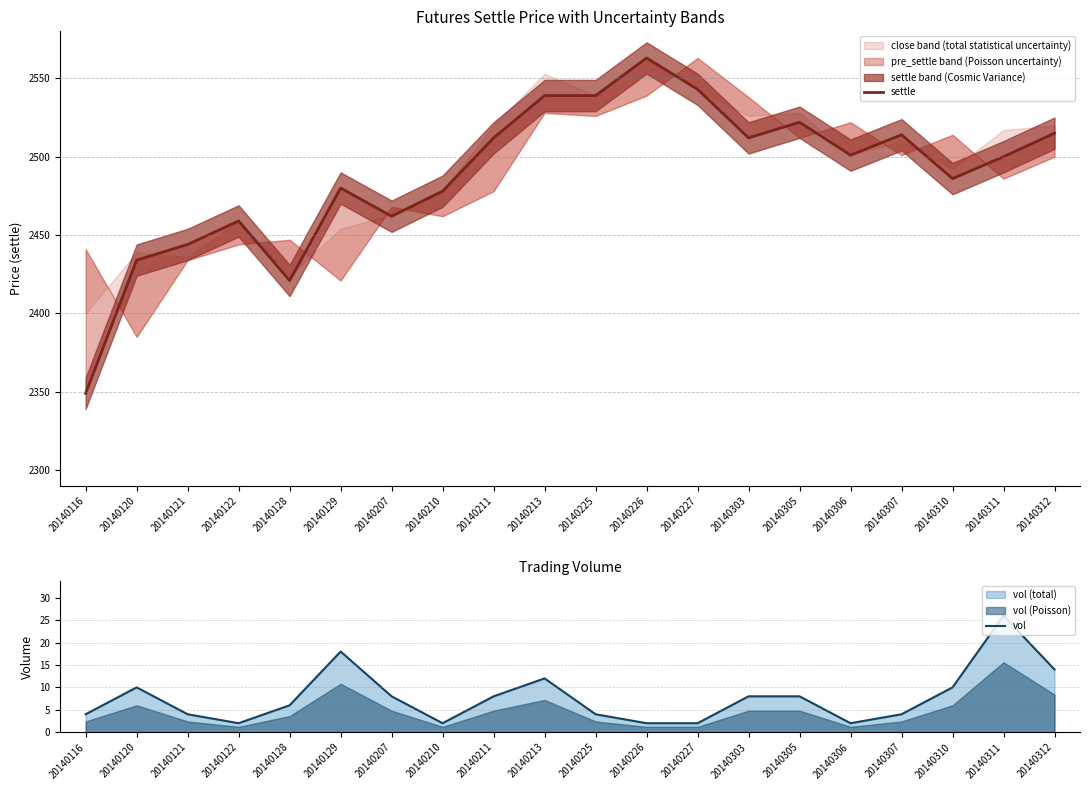

True or false: vol and settle cross at least once.

False